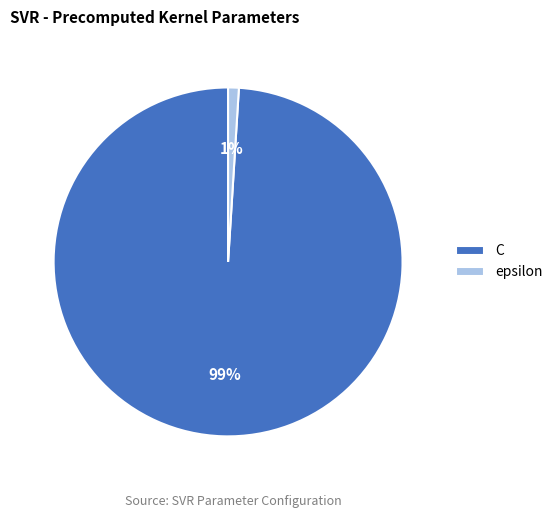

Count the number of slices in the pie.

2